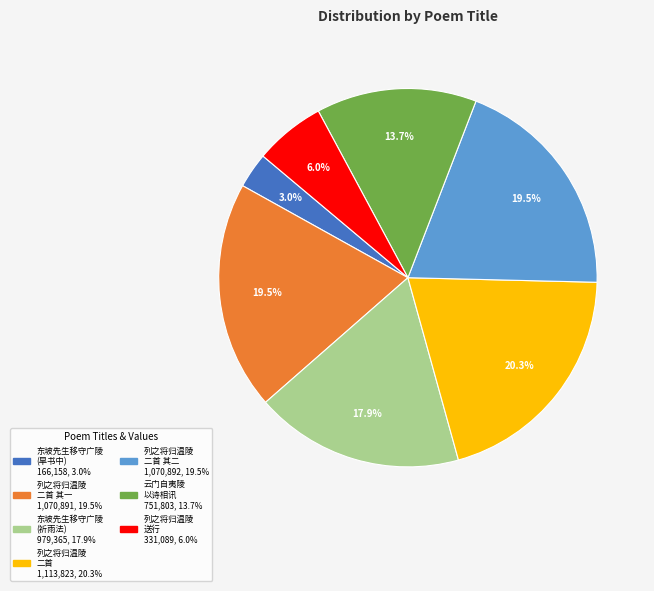

To the nearest percent, what is the difference between the largest and smallest slice percentages?

17%